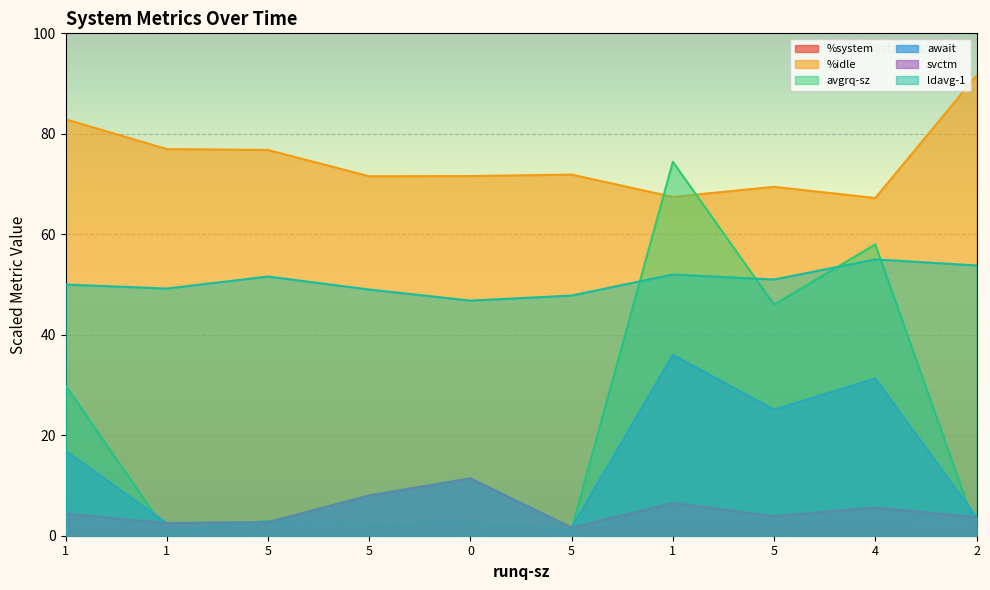

True or false: await has a value of 2.7 at 5.

True